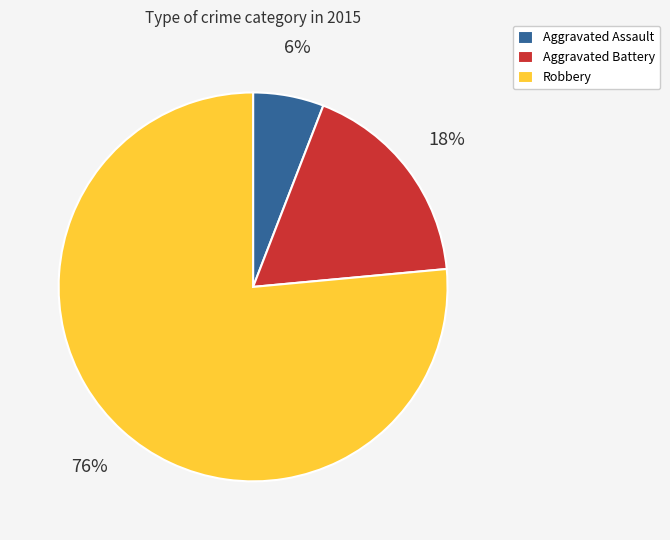

To the nearest percent, what is the average slice percentage?

33%